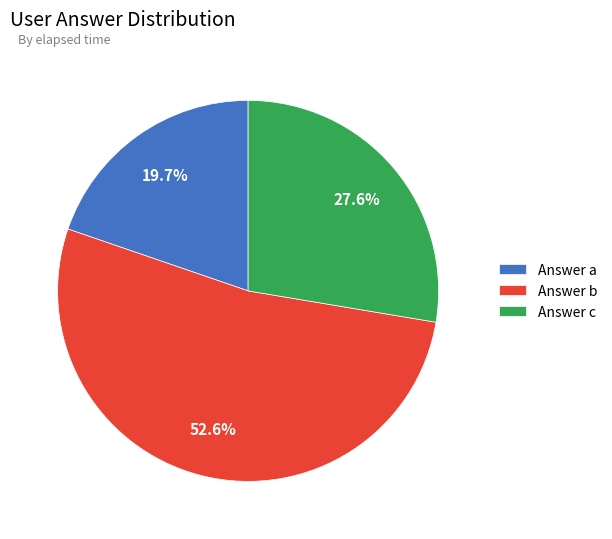

Approximately how many times larger is the value at Answer a compared to Answer b?

0.4